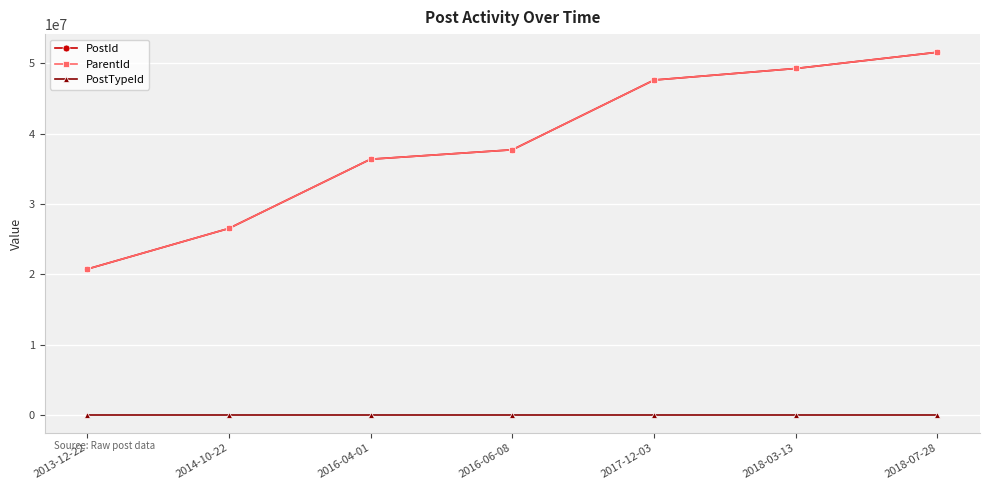

Which category has the highest value across all series?

2018-07-28